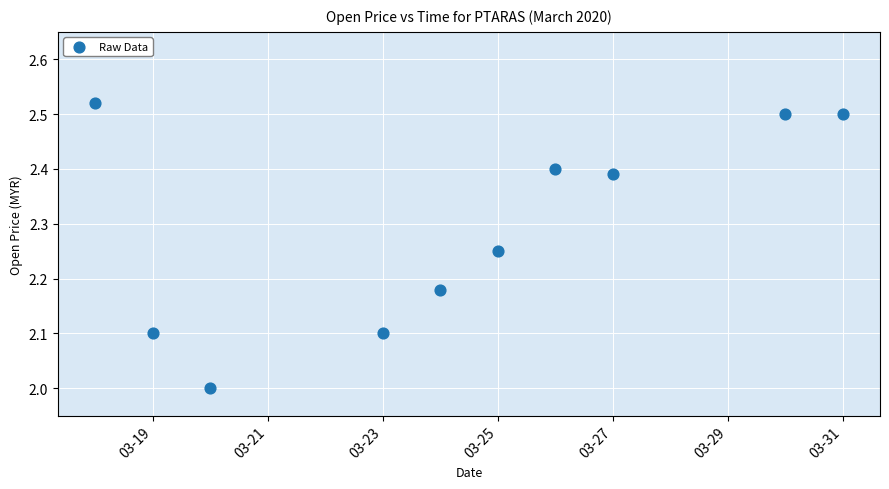

What is the average Y value?

2.3